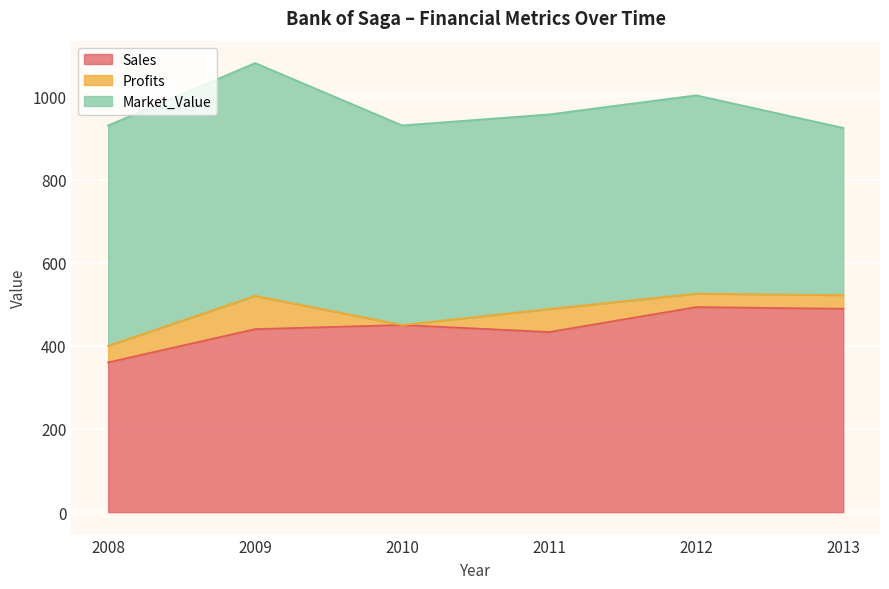

Is the value of Profits at 2012 greater than the value of Market_Value at 2011?

No